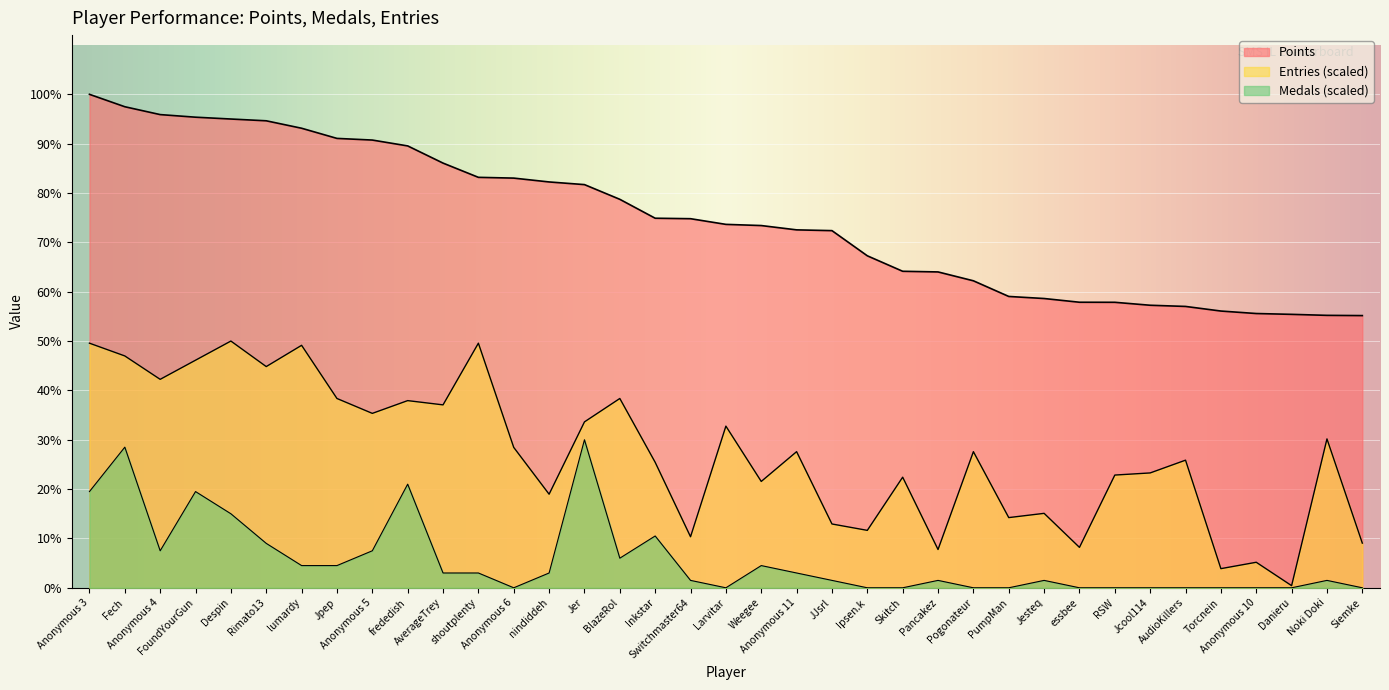

What is the spread (max minus min) of values at Pogonateur?

5196.0